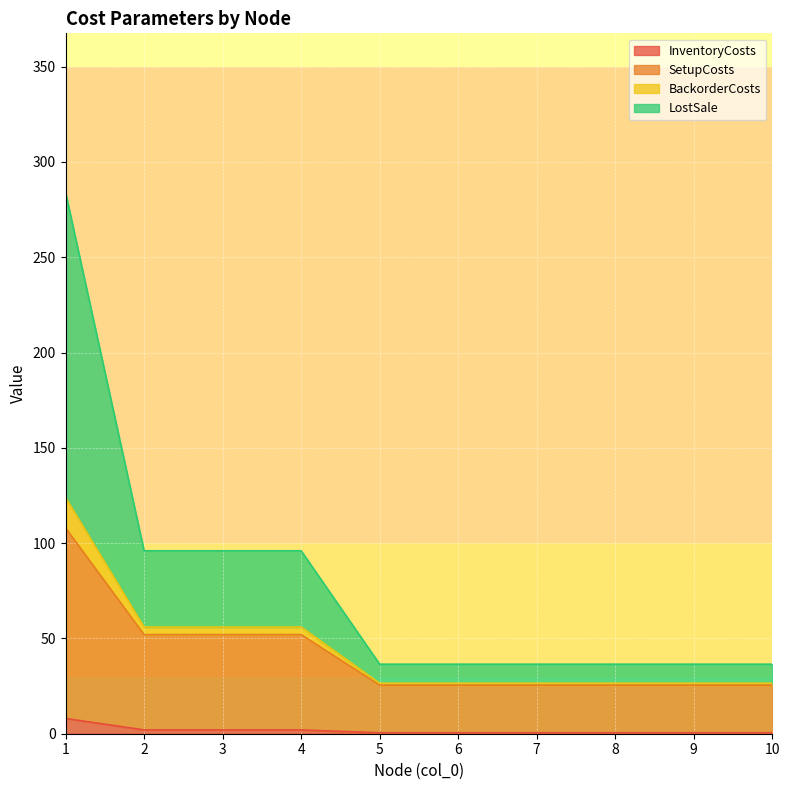

What is the difference between the highest and lowest values at 2?

94.0